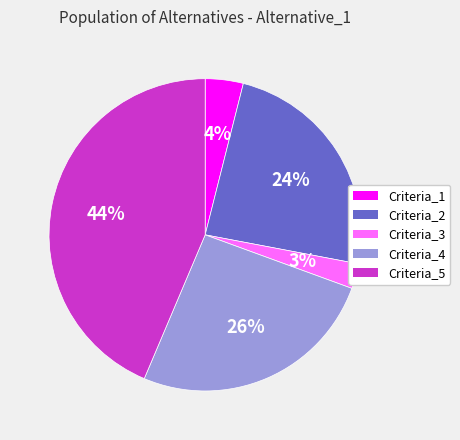

Rank the categories by value from lowest to highest.

Criteria_3, Criteria_1, Criteria_2, Criteria_4, Criteria_5